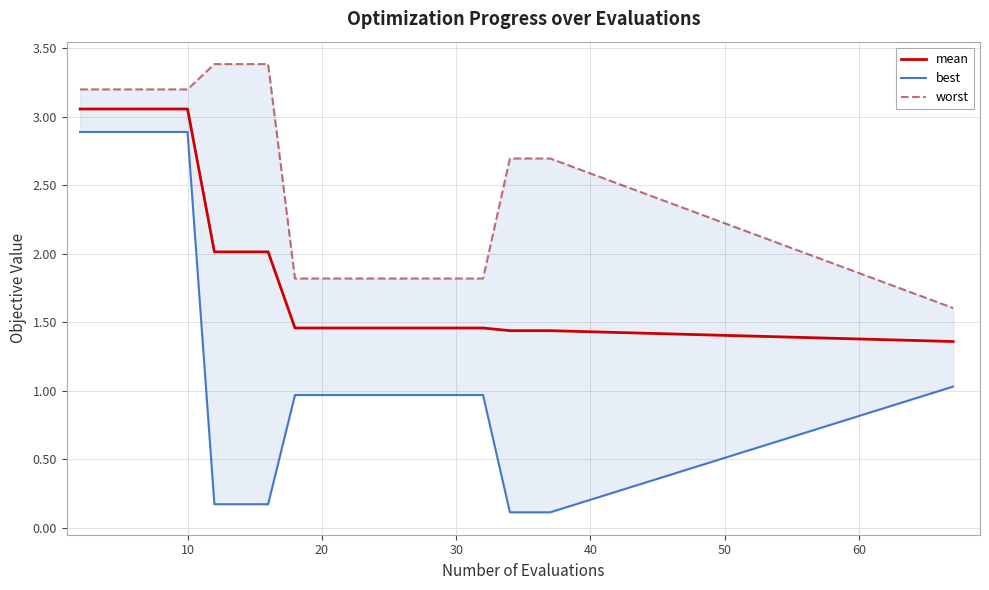

Which series has the largest total across all categories?

worst